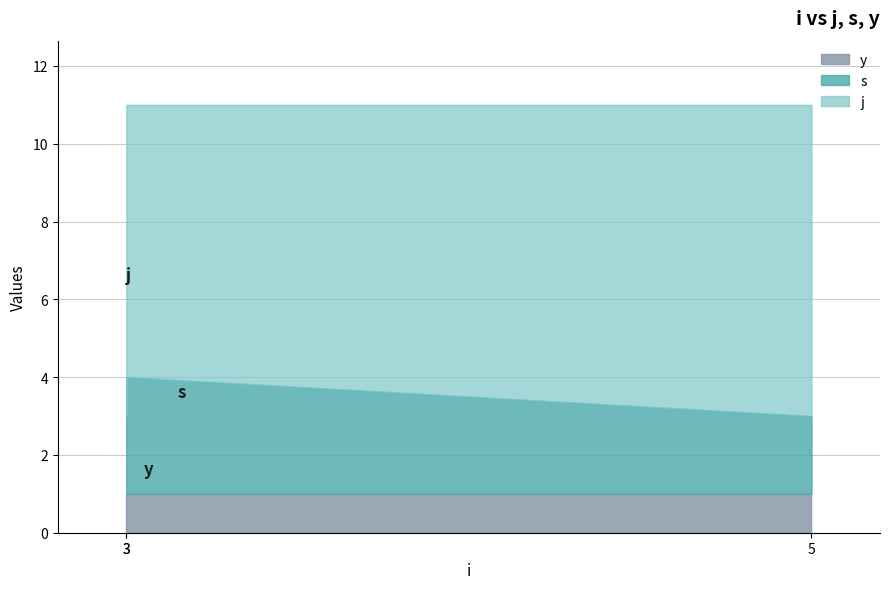

What is the minimum value for j?

7